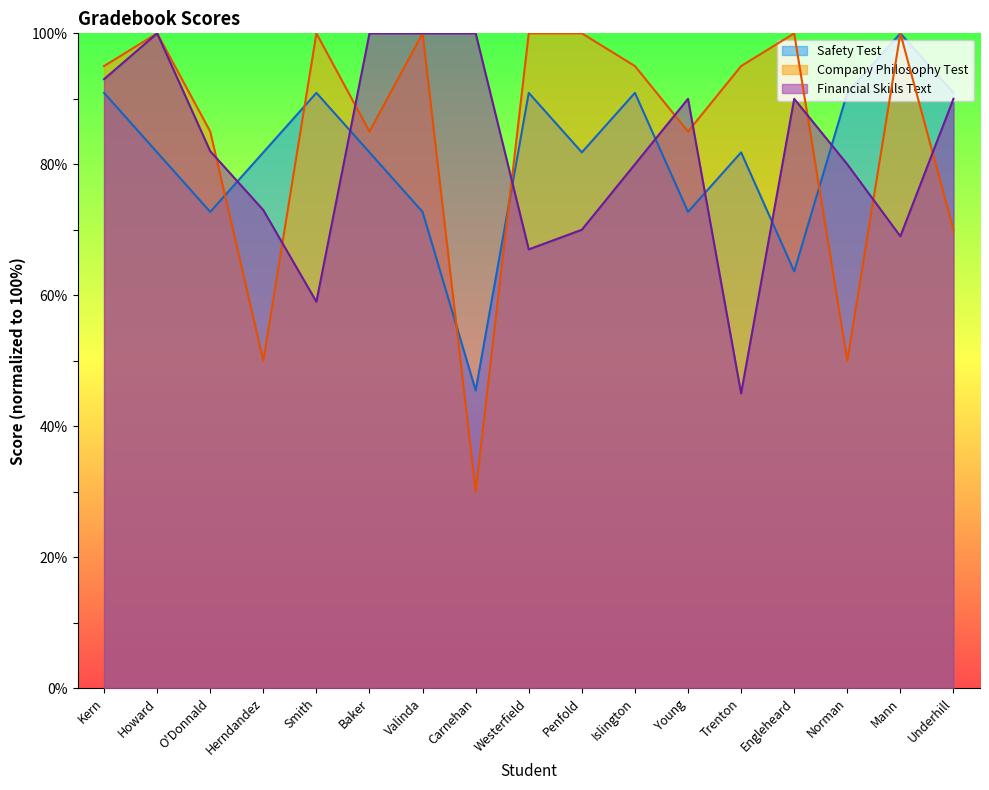

What is the total value across all series at Young?

247.7